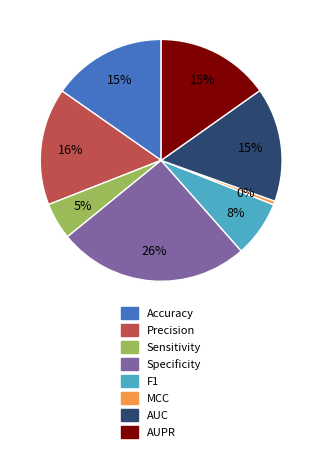

True or false: Precision accounts for 16% of the total.

True